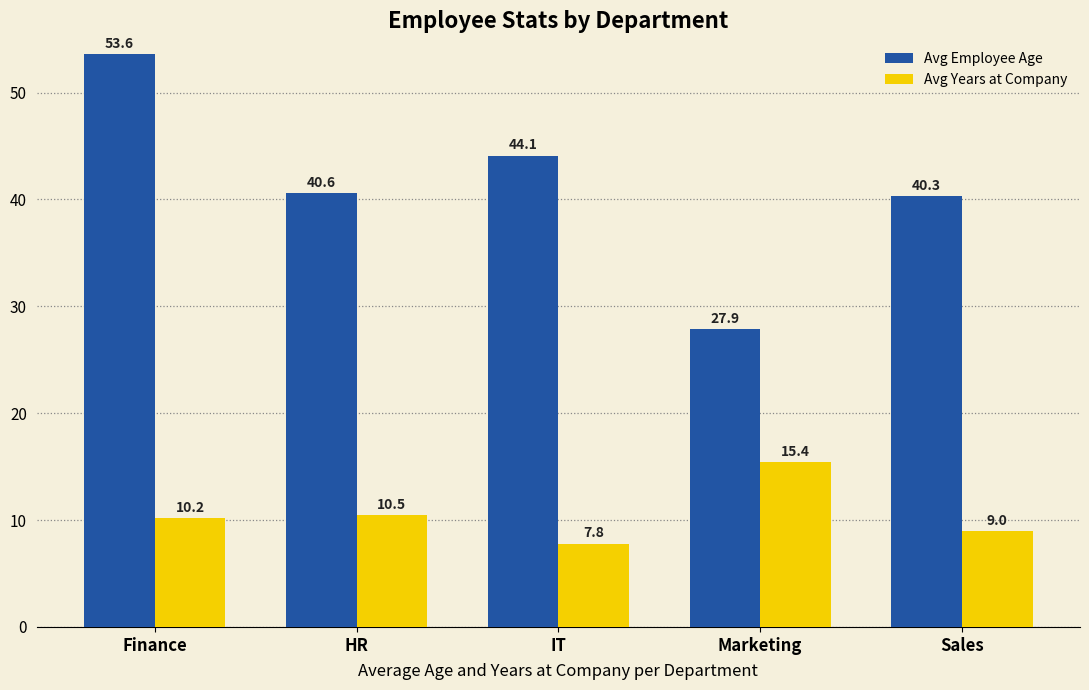

At which label does Avg Years at Company reach its minimum?

IT